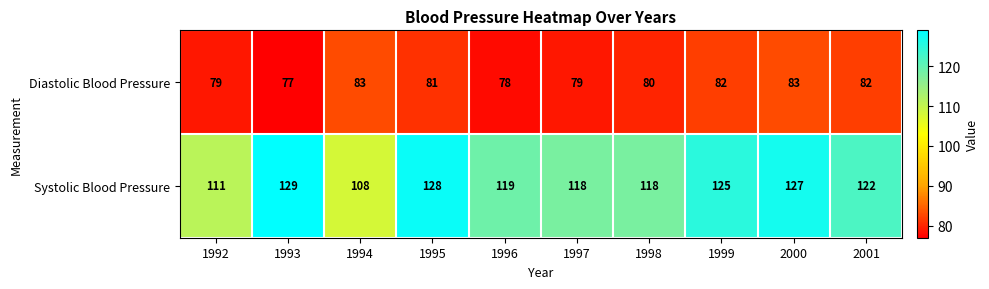

Where does the Diastolic Blood Pressure series first go above 81?

1994